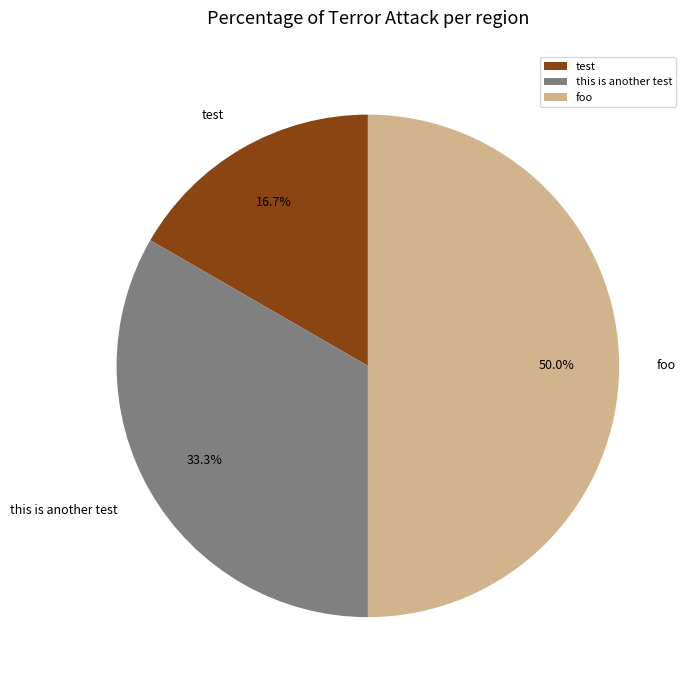

To the nearest percent, what percentage of the pie is test?

17%